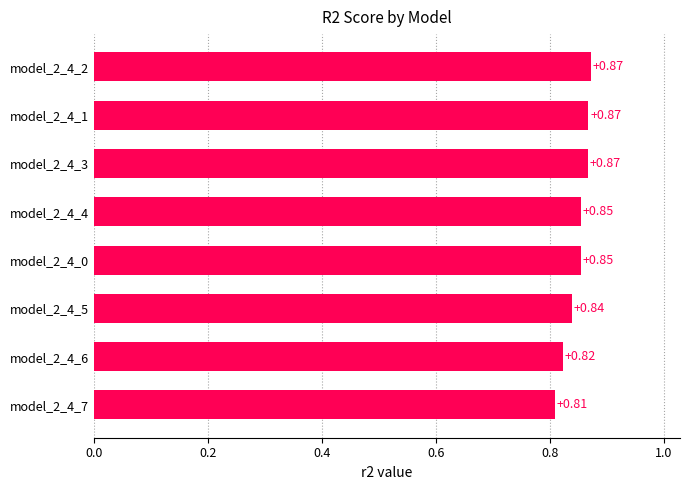

How many bars are there in total?

8